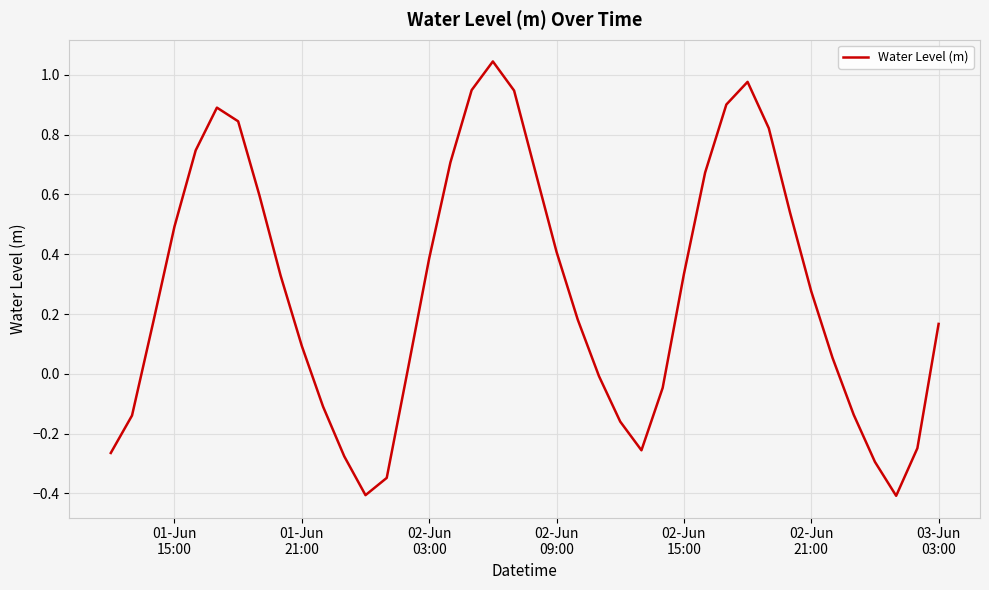

What is the minimum value shown in the chart?

-0.4